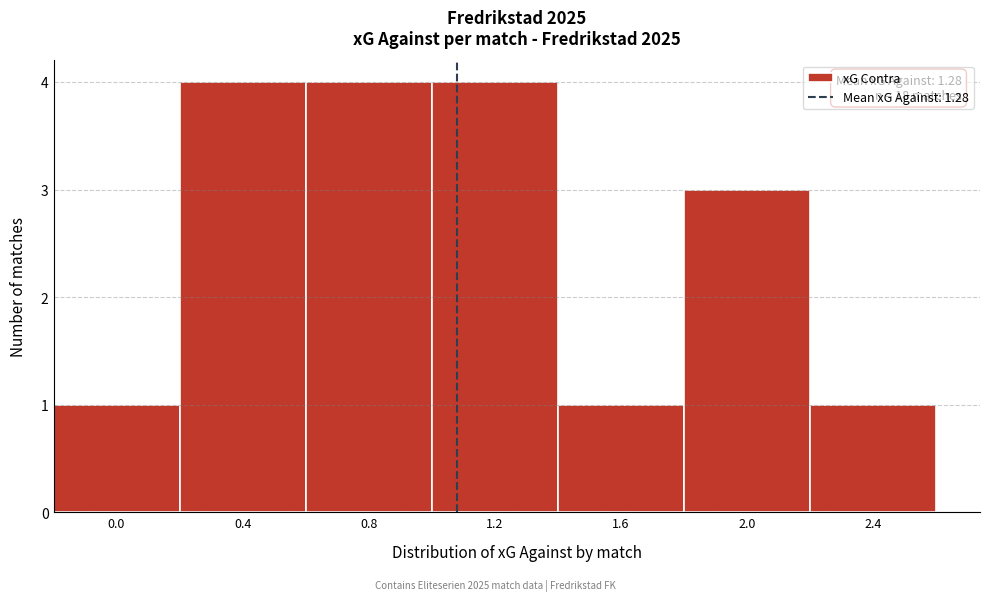

Reading left to right, what are all the values shown in this chart?

0.0=1	0.4=4	0.8=4	1.2=4	1.6=1	2.0=3	2.4=1